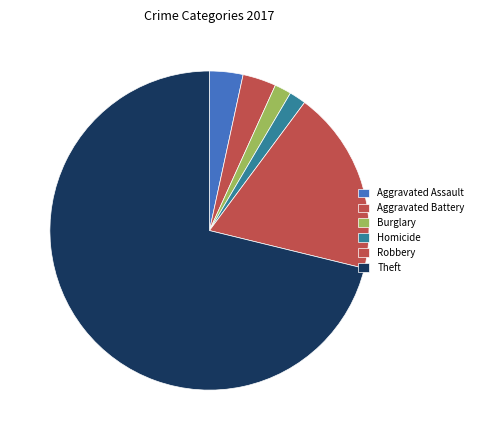

To the nearest percent, what percentage of the pie is Robbery?

19%